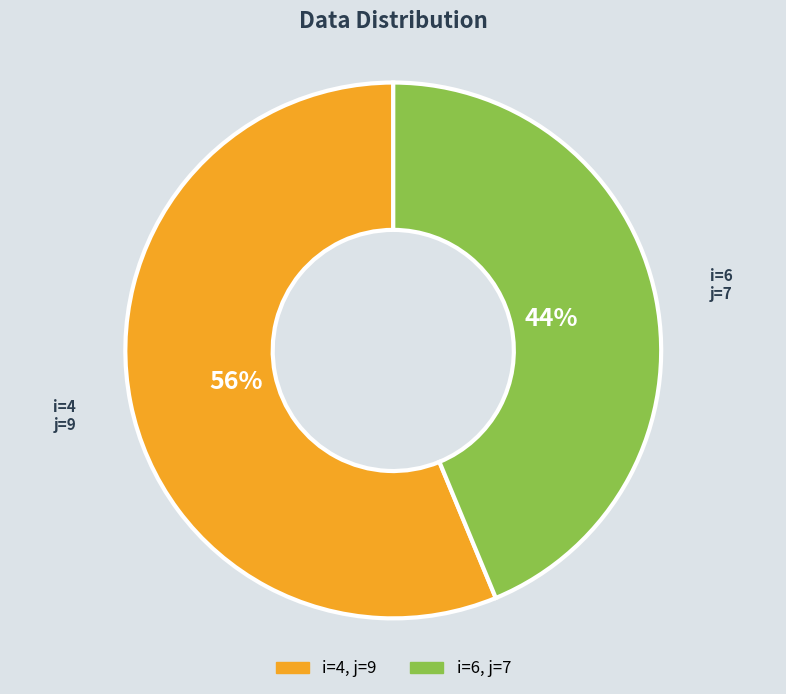

To the nearest percent, what is the average slice percentage?

50%